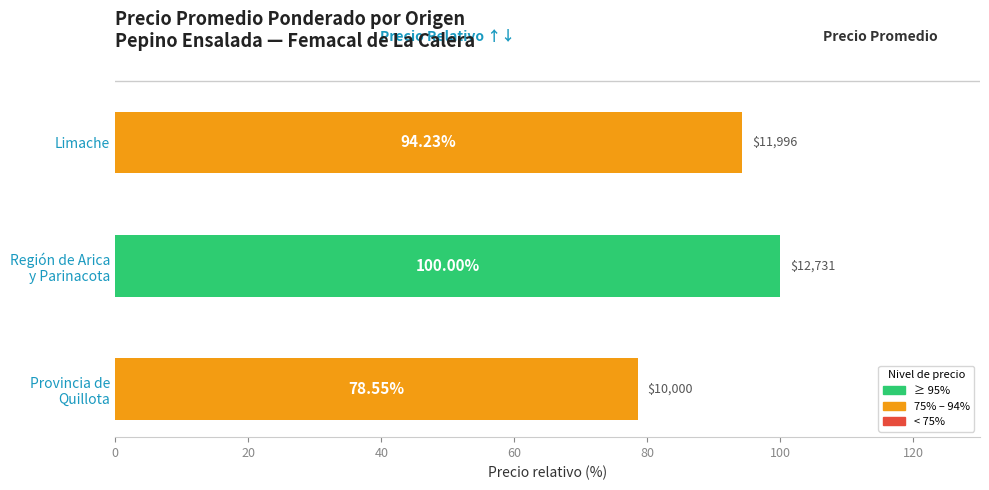

Where is the data nearest to the value 89?

Limache